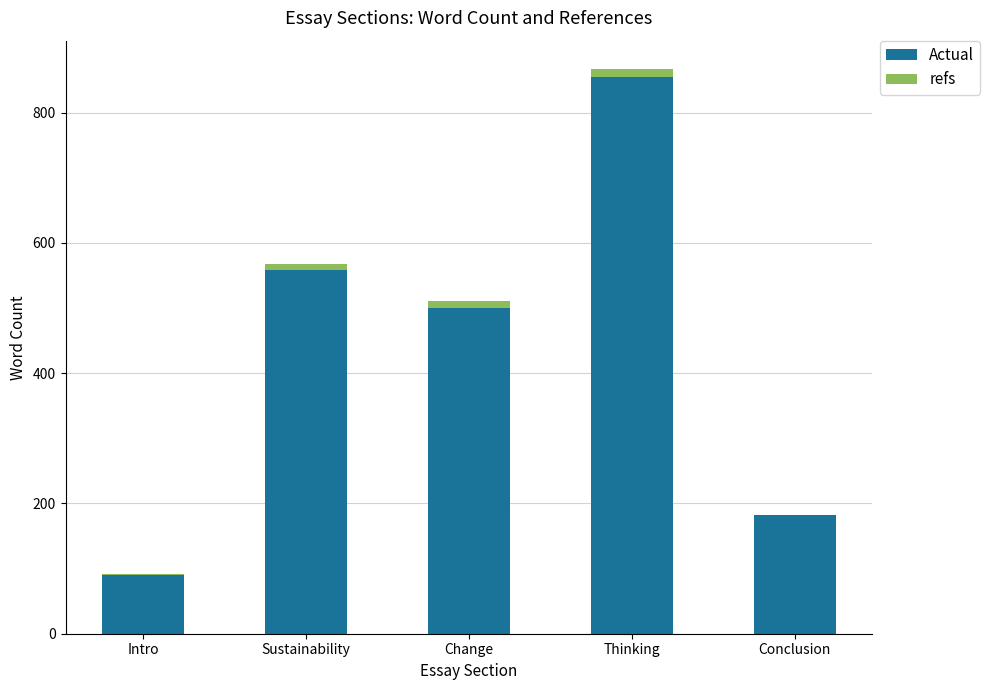

Where does the Actual series first go above 500?

Sustainability